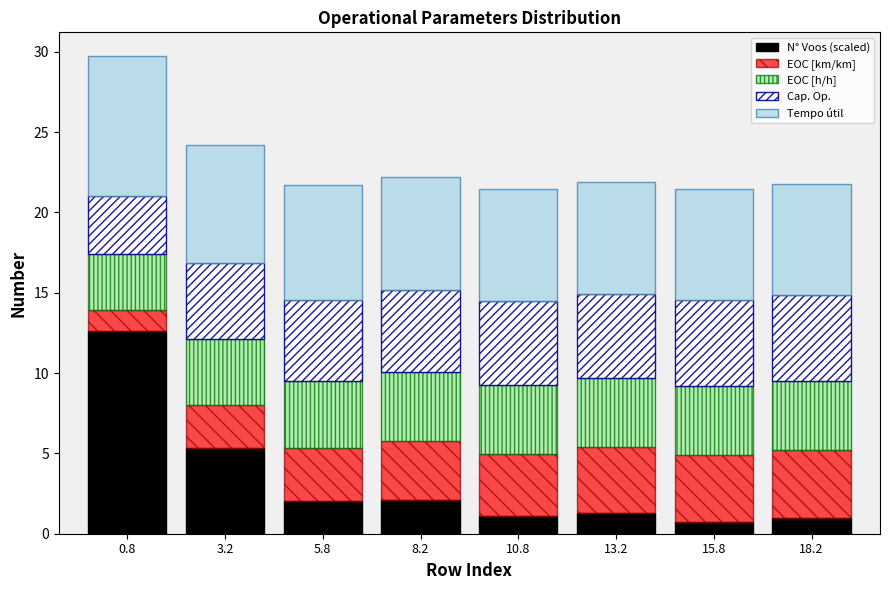

Where is N° Voos (scaled) nearest to the value 6?

3.2